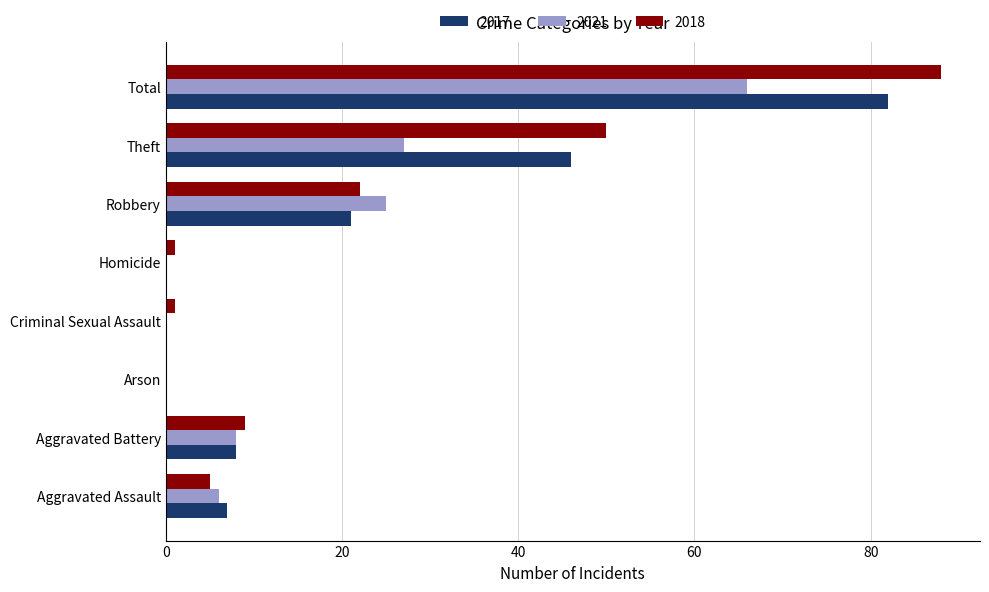

What is the maximum value for 2021?

66